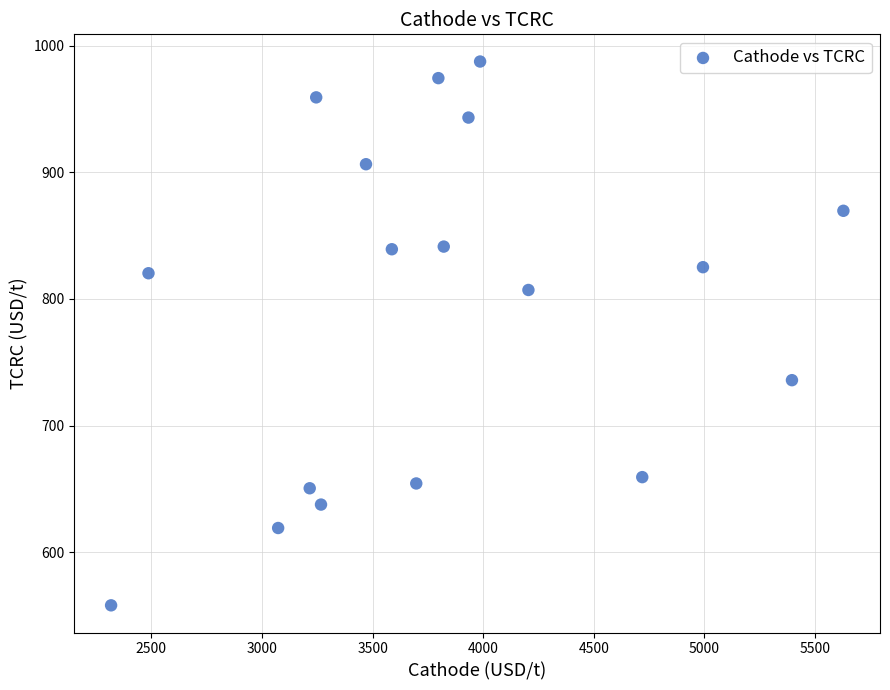

What is the range of X values (max minus min)?

3309.9